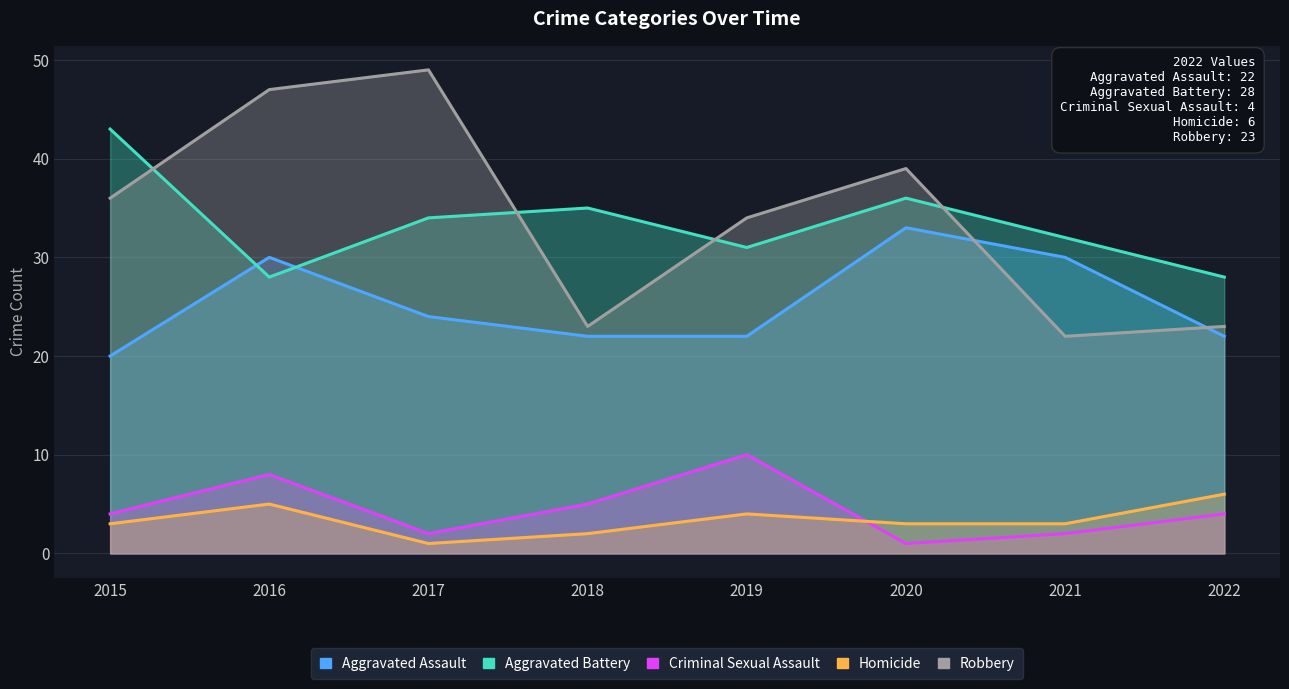

Reading left to right, what are all the values shown in this chart?

Aggravated Assault: 20	30	24	22	22	33	30	22
Aggravated Battery: 43	28	34	35	31	36	32	28
Criminal Sexual Assault: 4	8	2	5	10	1	2	4
Homicide: 3	5	1	2	4	3	3	6
Robbery: 36	47	49	23	34	39	22	23